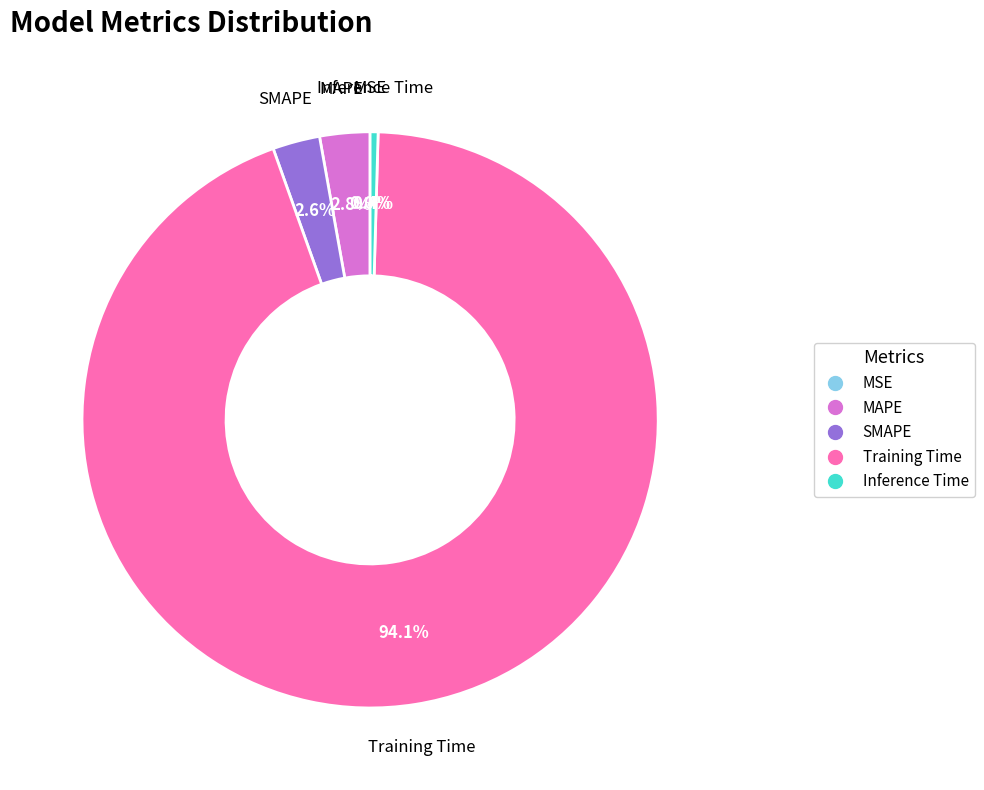

Which has a higher value, SMAPE or Inference Time?

SMAPE